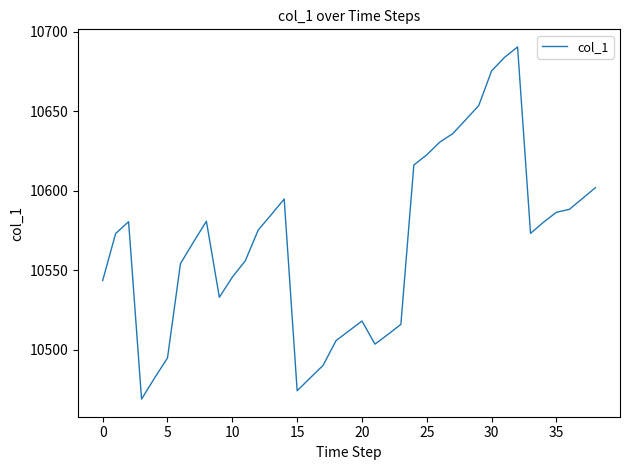

What is the difference between the maximum and minimum values?

221.7